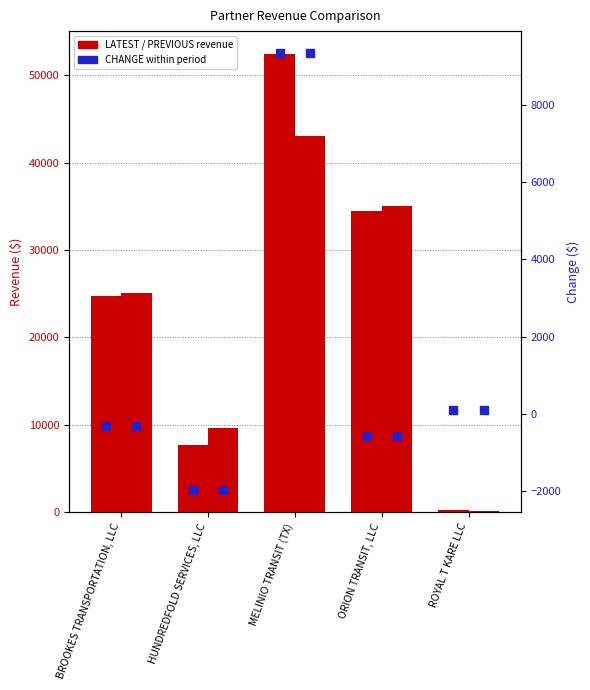

What is the total value across all series at BROOKES TRANSPORTATION, LLC?

49820.4